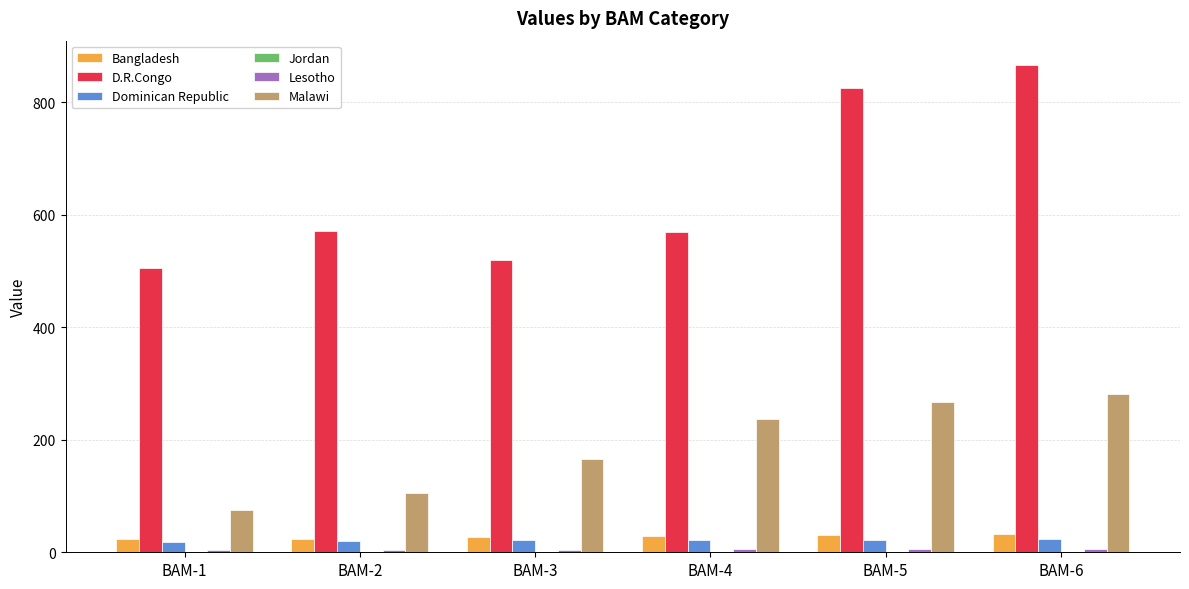

Where is Malawi nearest to the value 177?

BAM-3